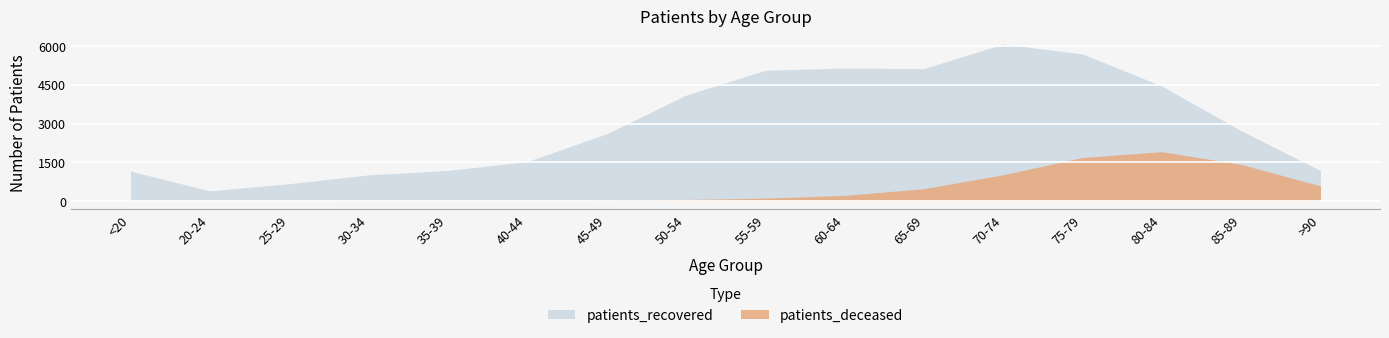

True or false: patients_deceased and patients_recovered intersect in this chart.

False